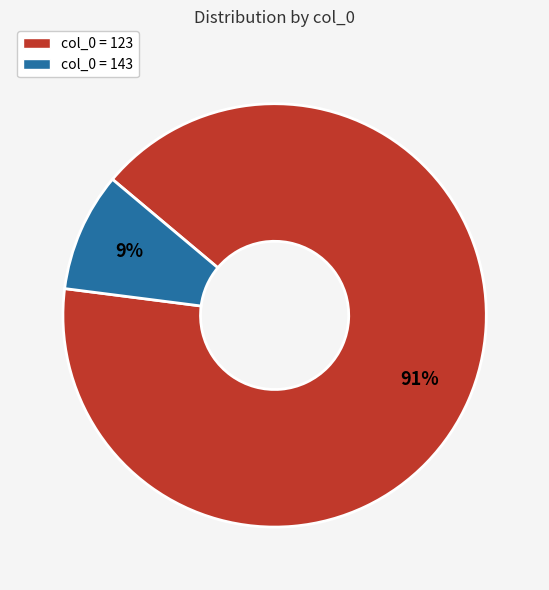

What is the largest slice in the pie chart?

col_0 = 123